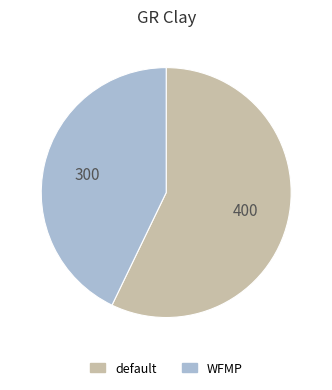

Is it true that WFMP is 43% of the pie?

True